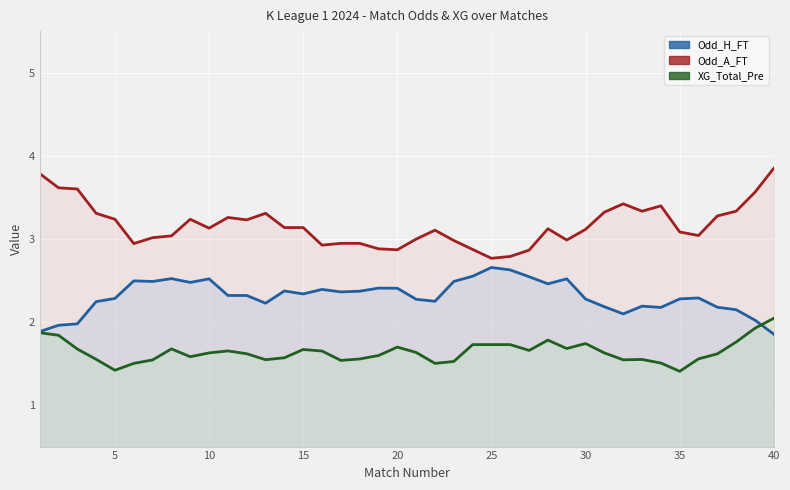

At how many categories does at least one series exceed 2?

40